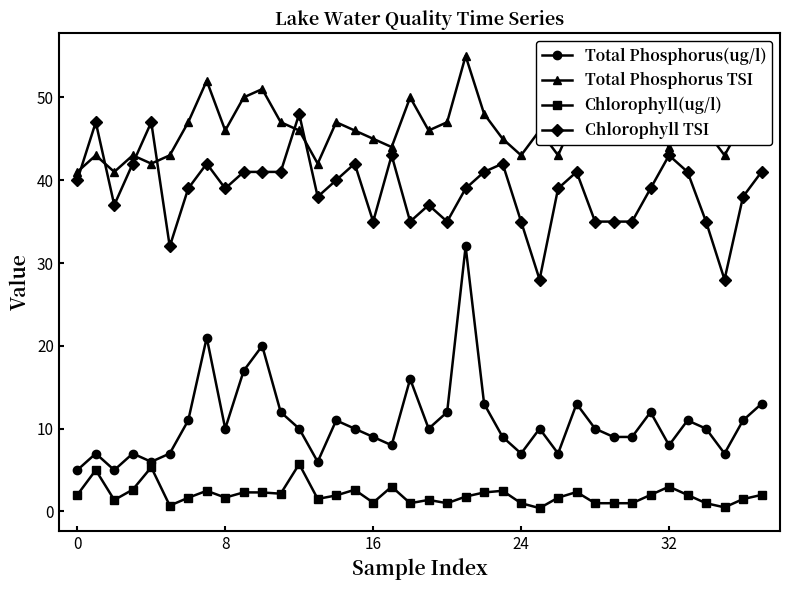

True or false: Chlorophyll(ug/l) has more than 2 interior local peaks.

True